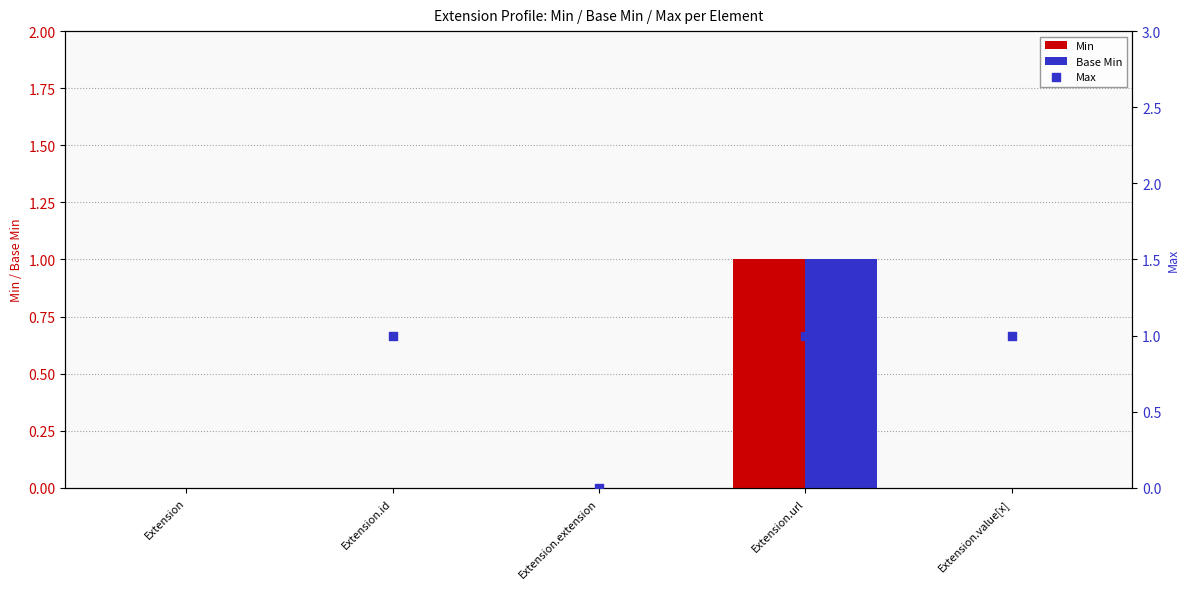

At how many categories does at least one series exceed 0?

3